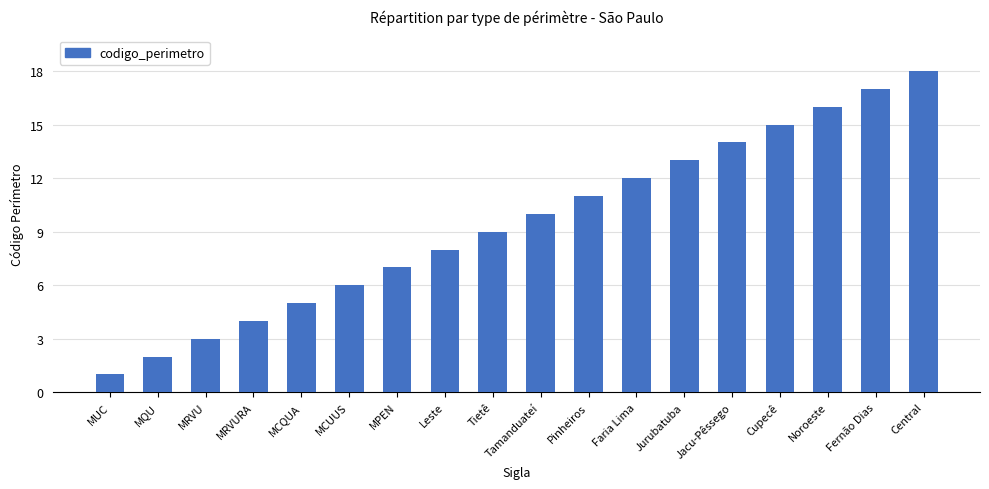

Reading left to right, list all the values displayed in this chart.

MUC=1	MQU=2	MRVU=3	MRVURA=4	MCQUA=5	MCUUS=6	MPEN=7	Leste=8	Tietê=9	Tamanduateí=10	Pinheiros=11	Faria Lima=12	Jurubatuba=13	Jacu-Pêssego=14	Cupecê=15	Noroeste=16	Fernão Dias=17	Central=18